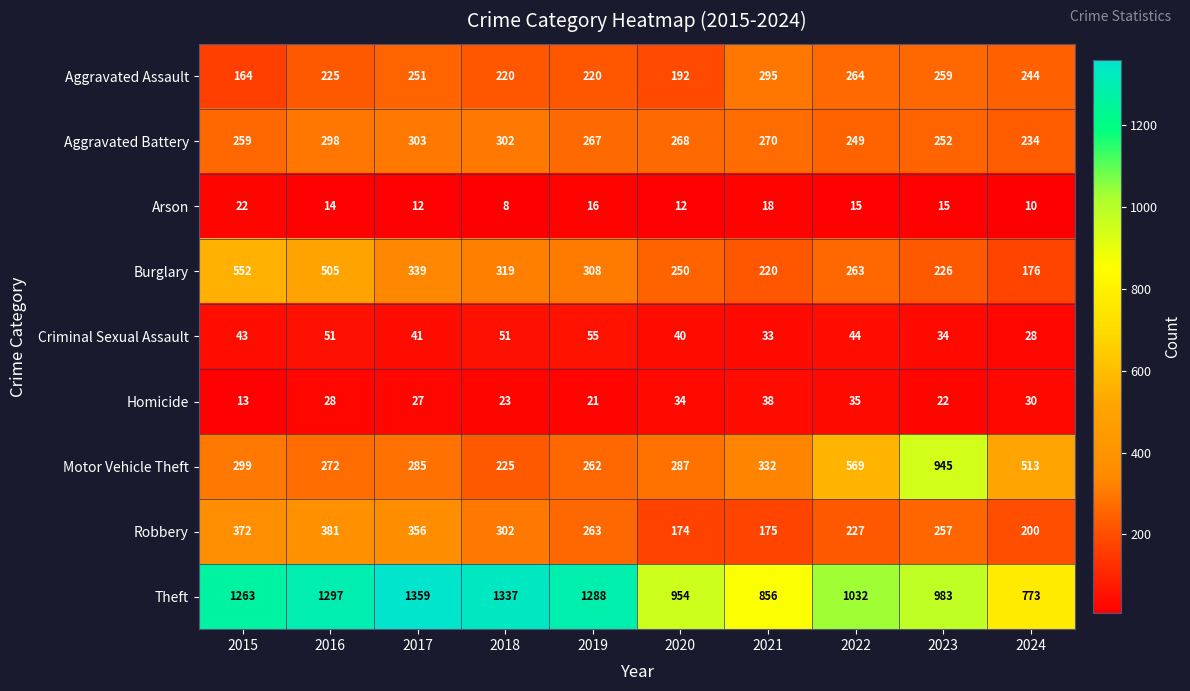

True or false: Burglary has a value of 495 at 2019.

False